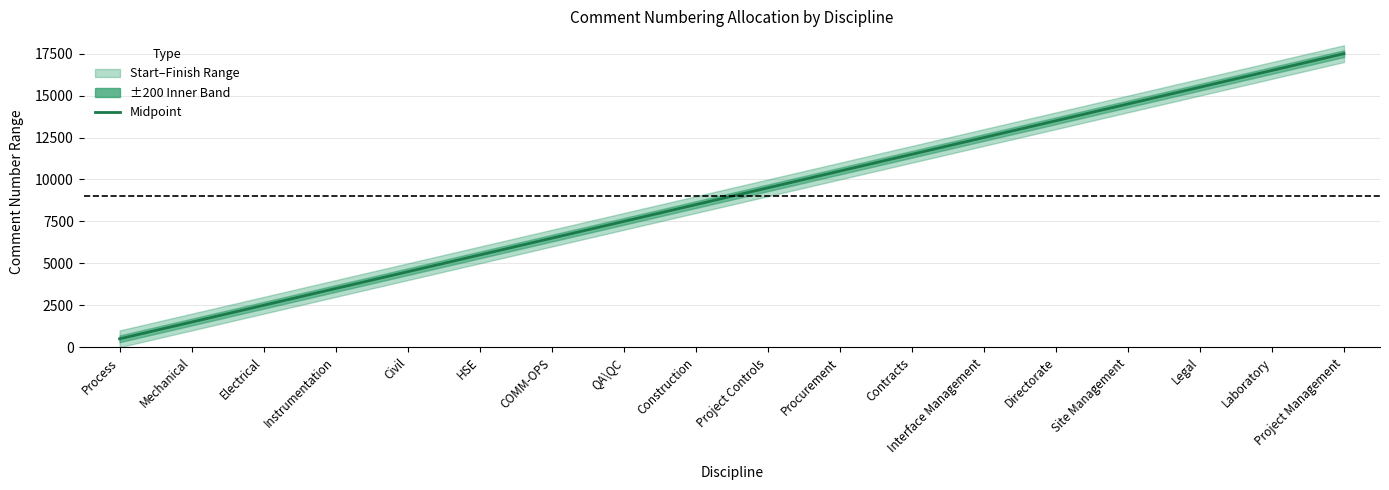

Does the chart display data point markers on the line(s)?

No